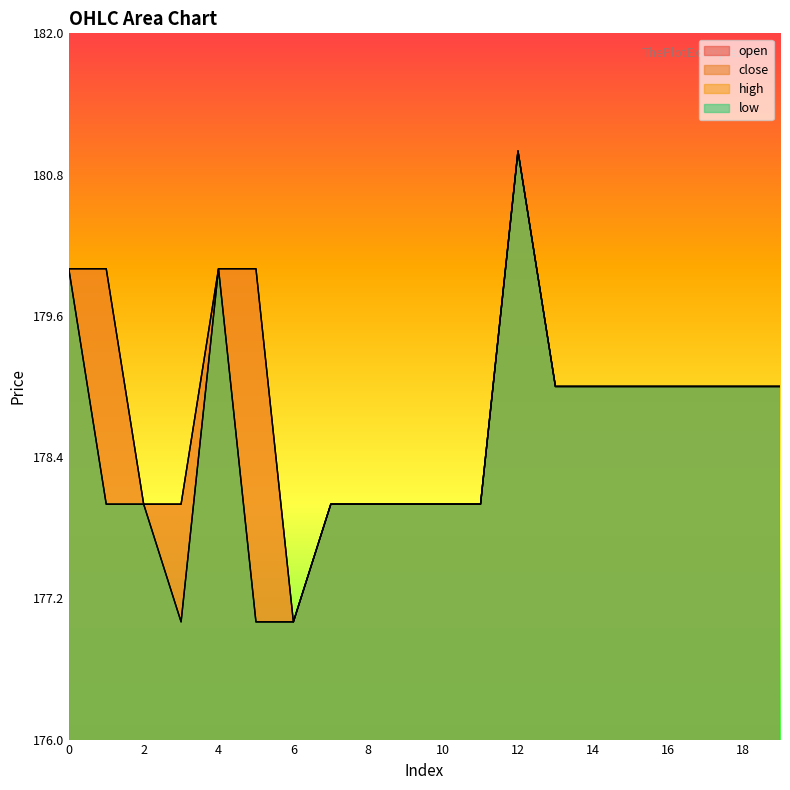

Is the value of close at 14 greater than the value of open at 11?

Yes